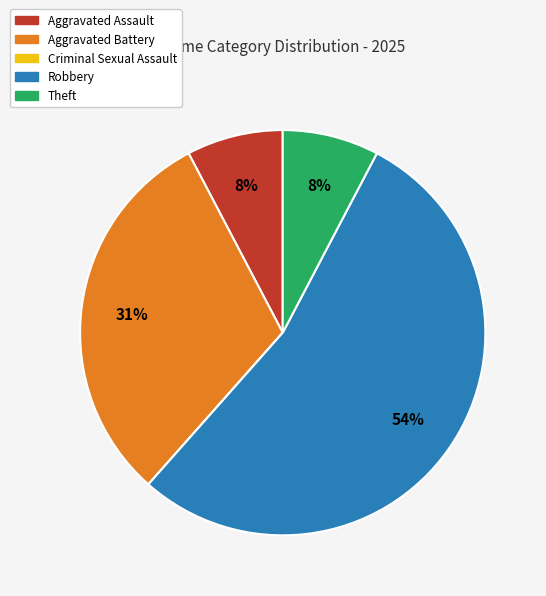

Which category accounts for the majority?

Robbery